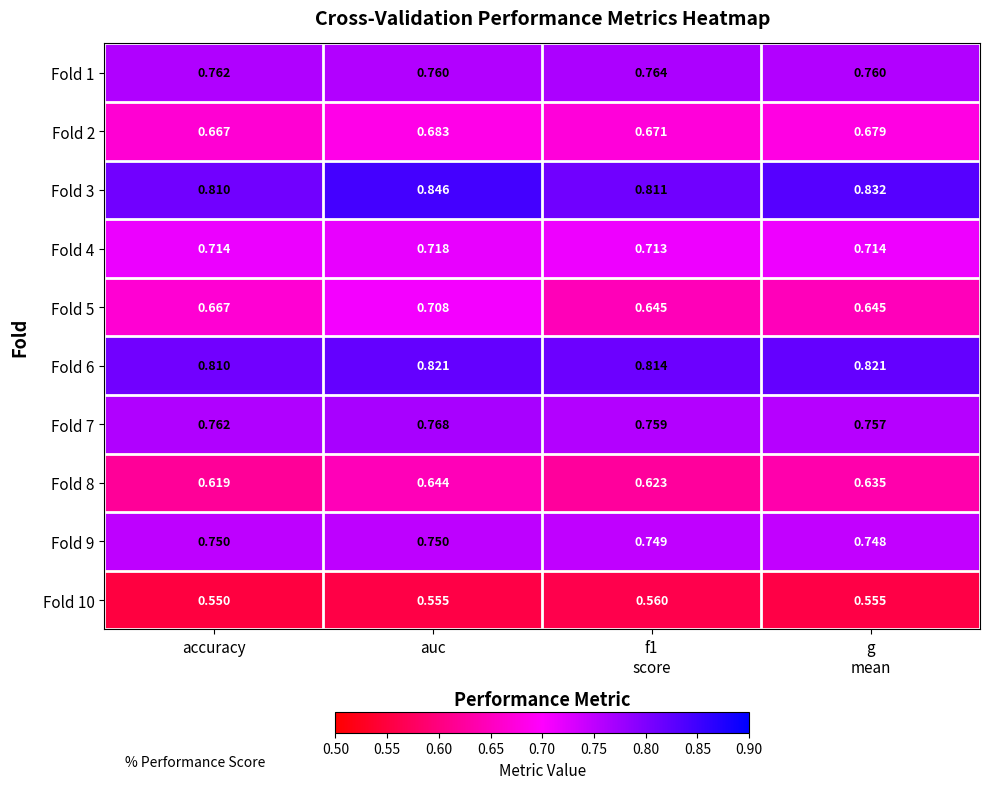

At which label does Fold 6 reach its minimum?

accuracy